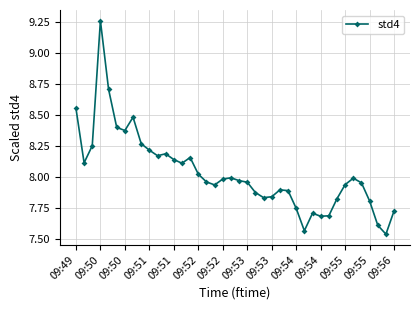

True or false: the data has more than 2 interior local peaks.

True